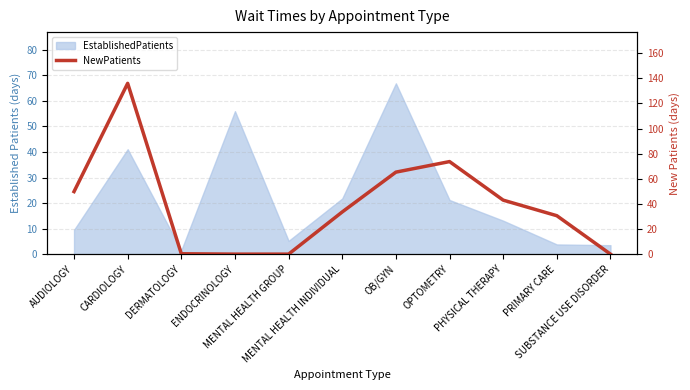

Is it true that the value at SUBSTANCE USE DISORDER is -67.4?

False